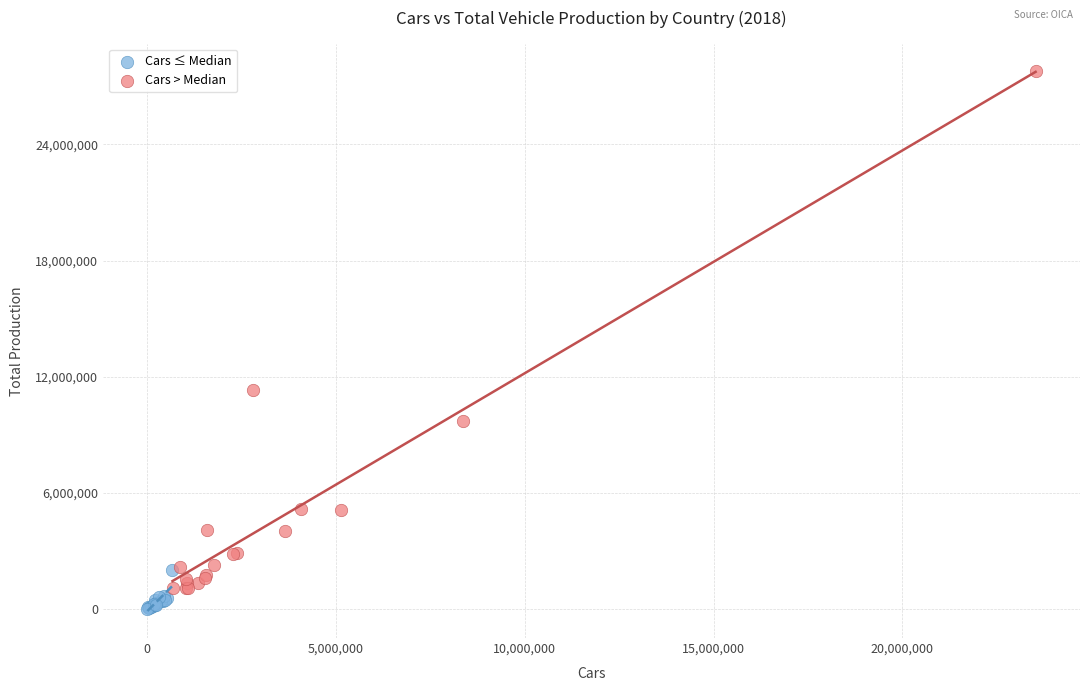

What are all the series names shown in the legend?

Cars ≤ Median, Cars > Median